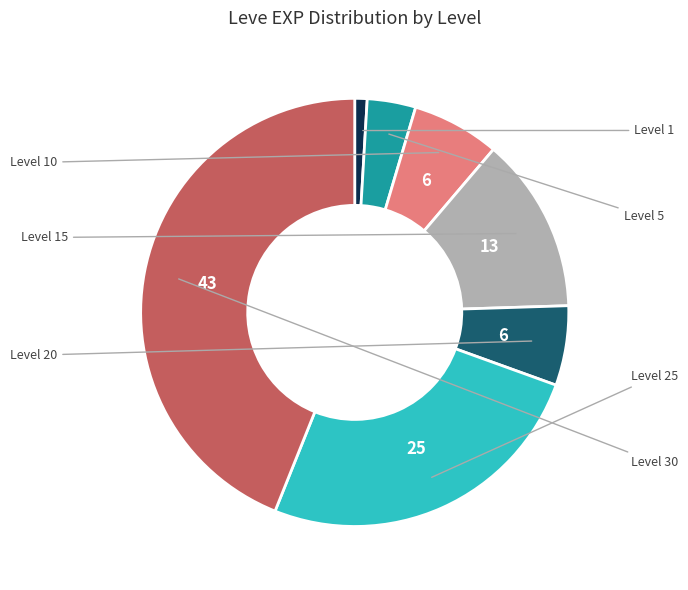

What percentage is the Level 25 slice, to the nearest percent?

26%